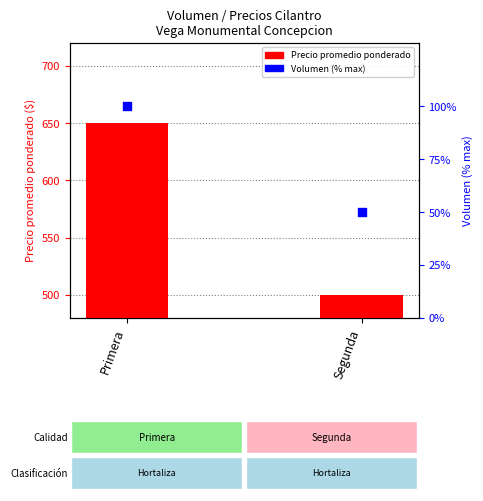

At how many categories does at least one series exceed 138?

2